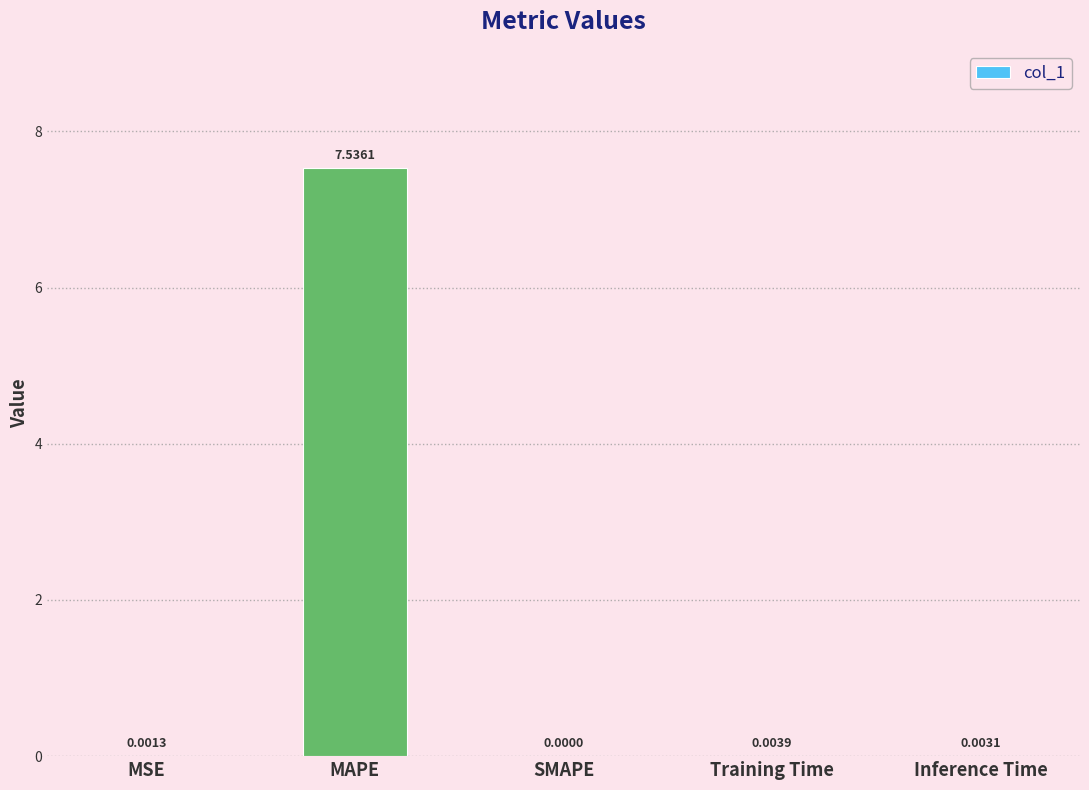

What is the change in value from MAPE to Inference Time?

-7.5